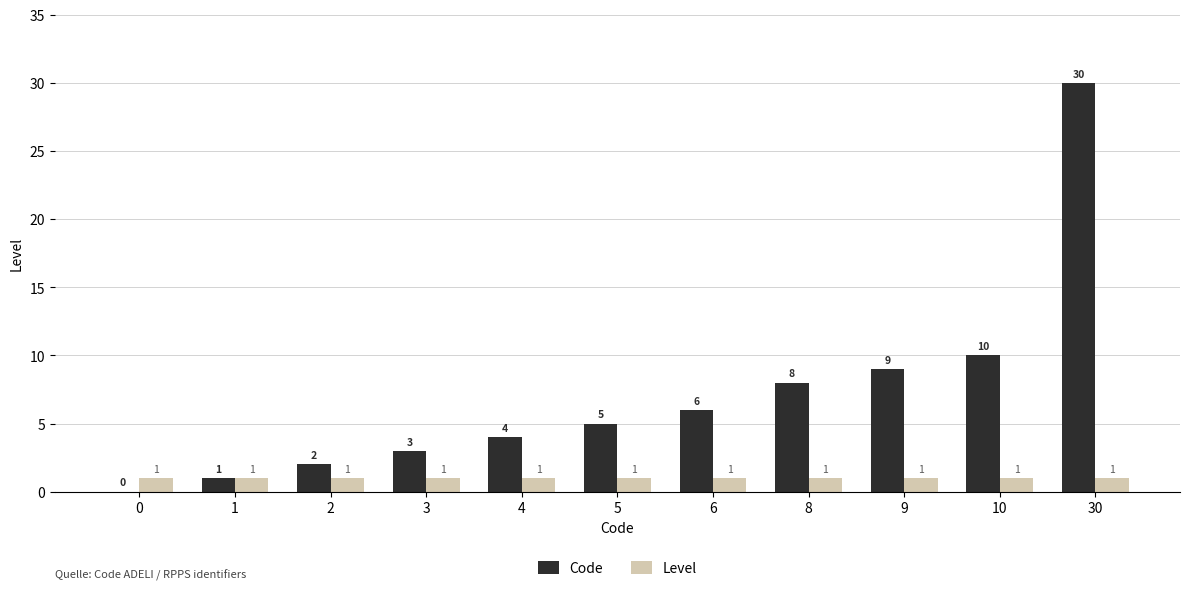

What is the sum of all Code values?

78